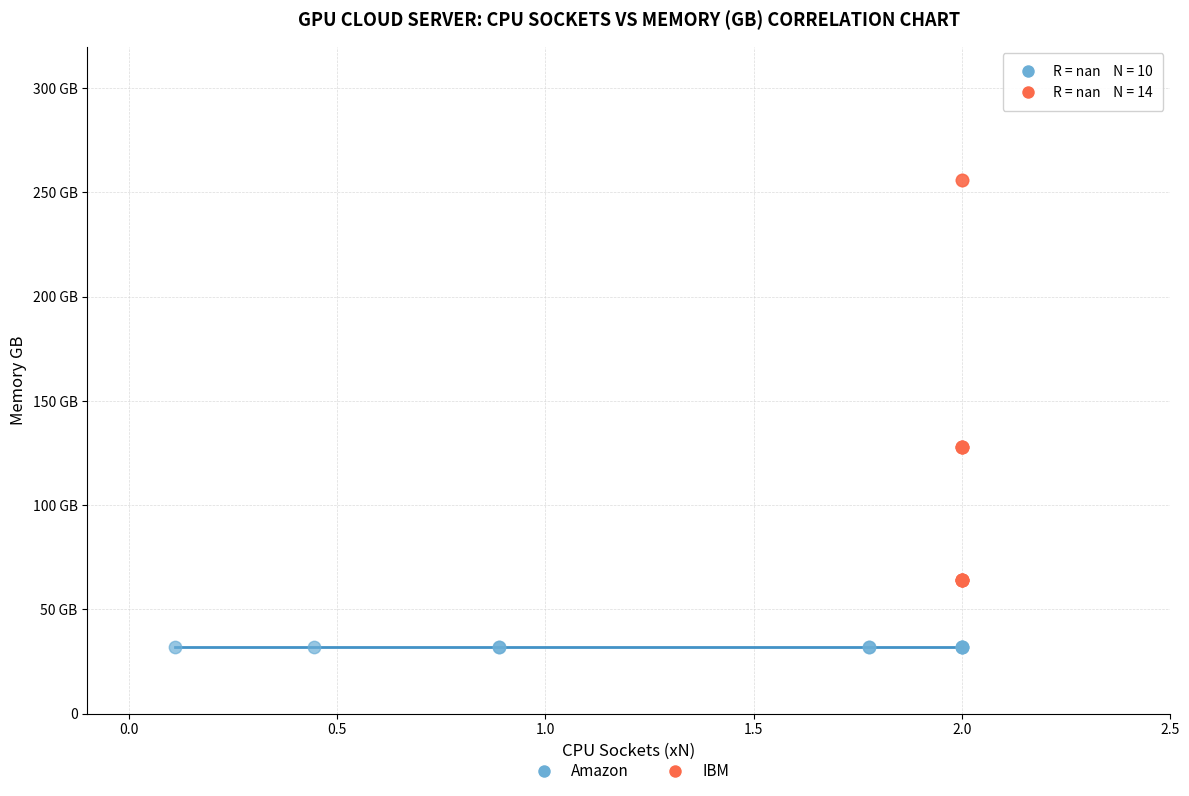

What are all the series names shown in the legend?

Amazon, IBM